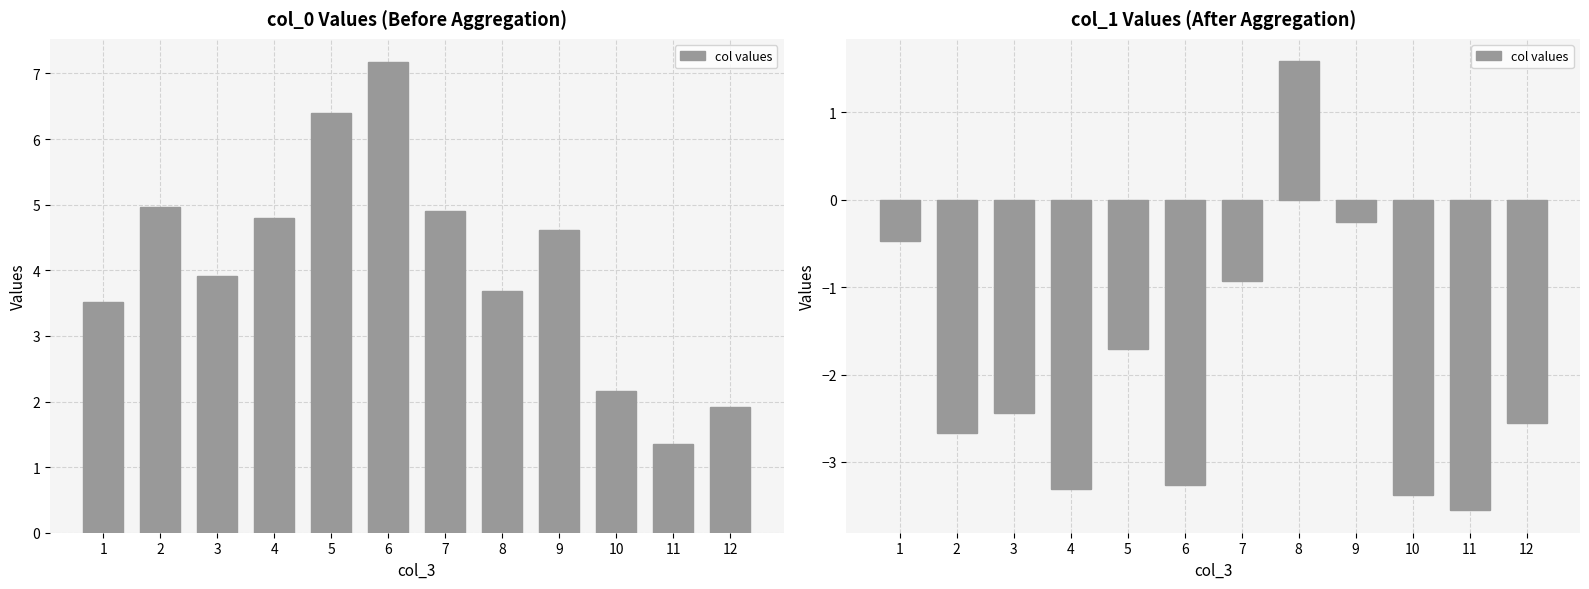

Where does the data first go above -2?

1